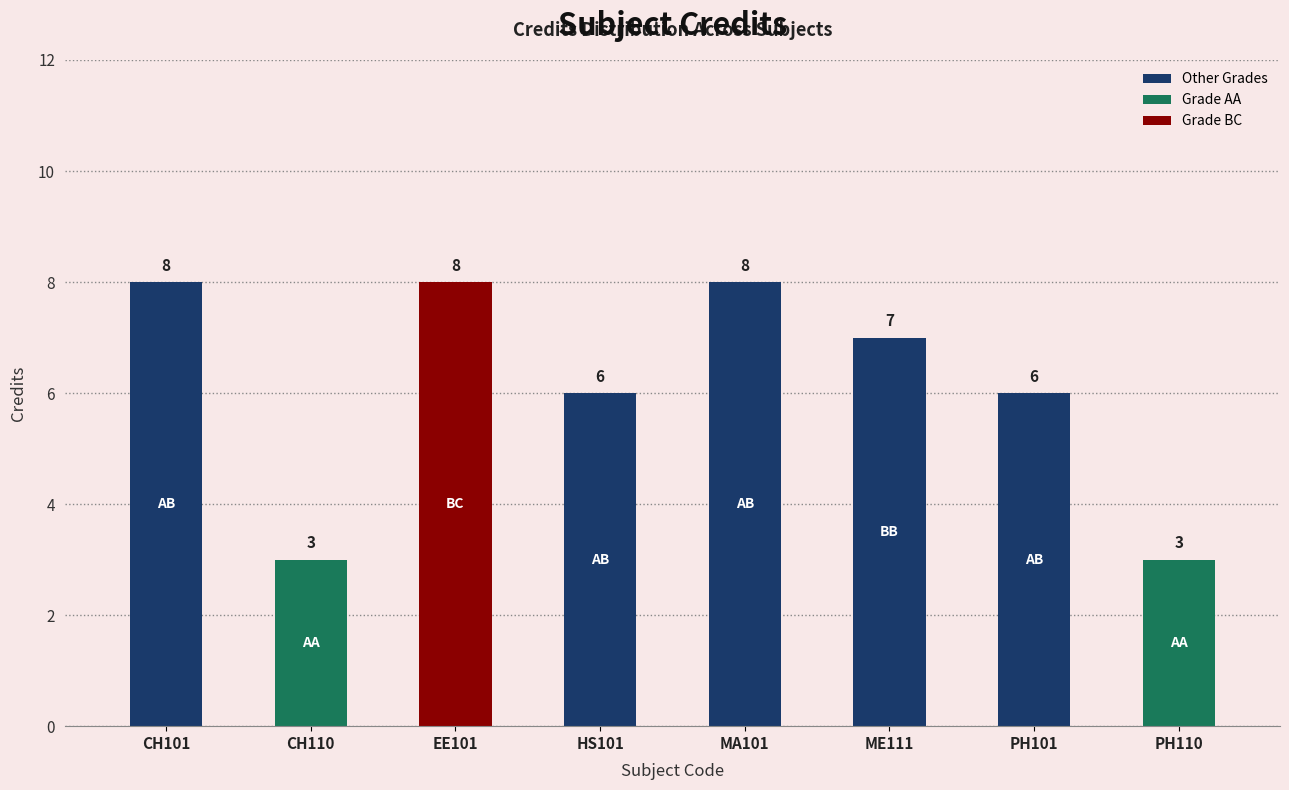

Which has a higher value, CH110 or ME111?

ME111